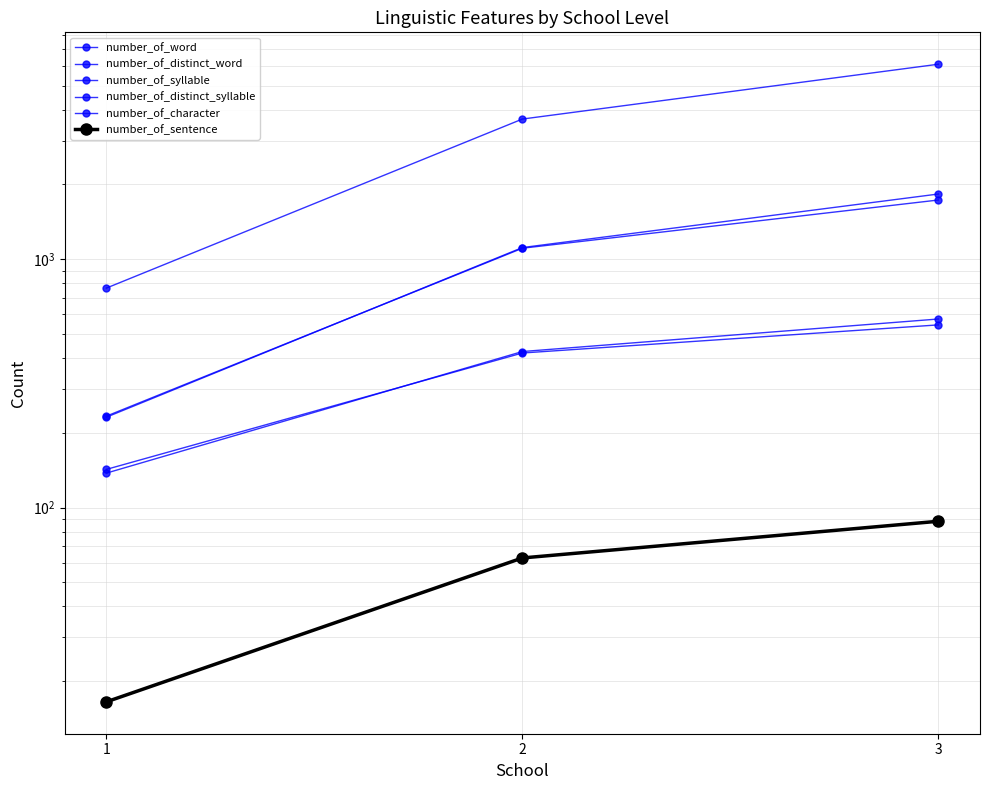

Which series has the largest total across all categories?

number_of_character